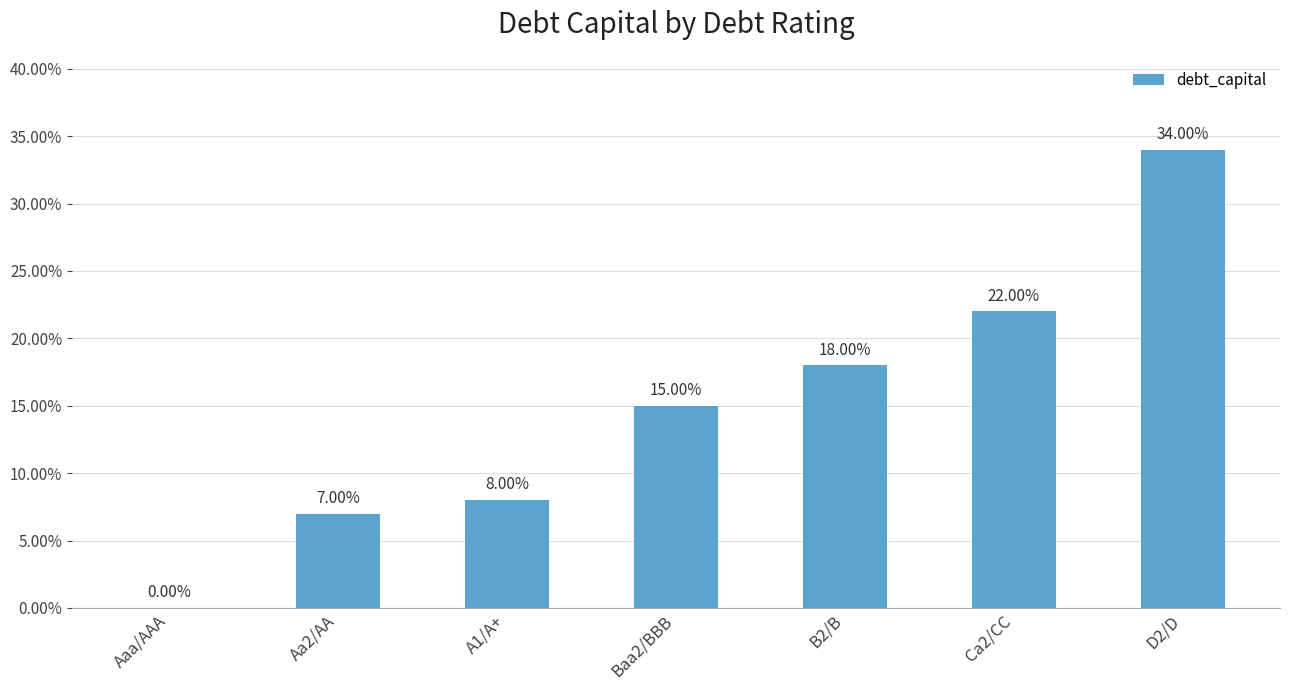

What is the label of the 5th bar from the right?

A1/A+